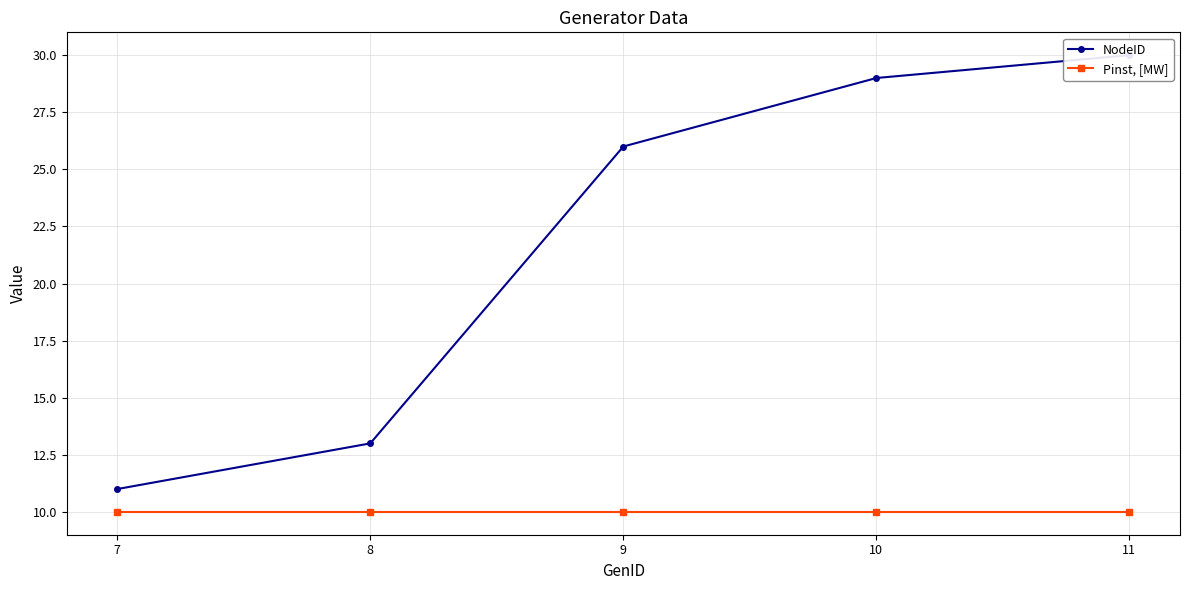

Which category has the lowest value across all series?

7